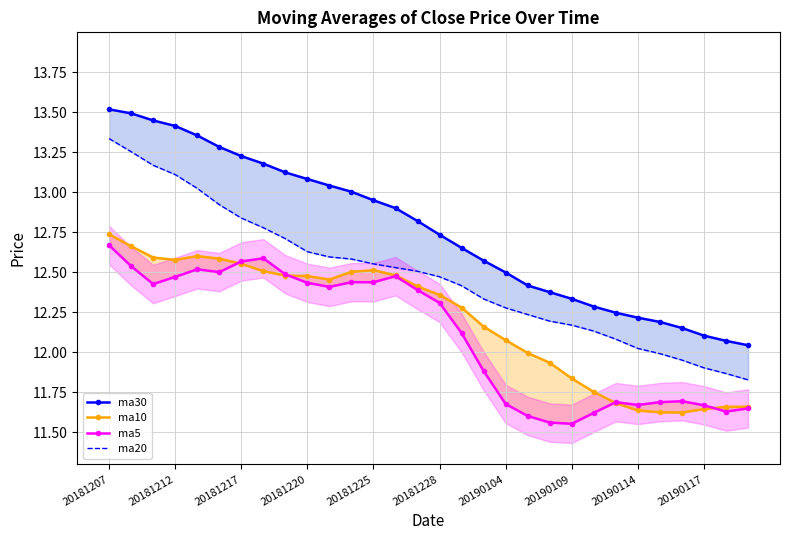

What is the sum of all ma20 values?

374.4